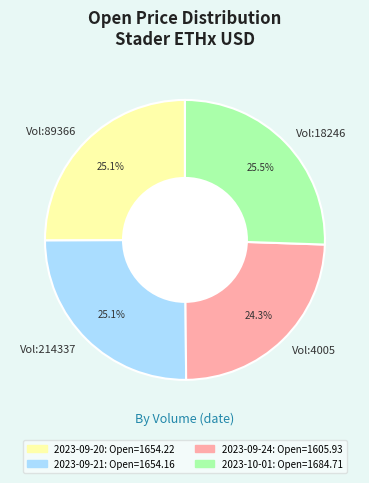

Is the sum of Vol:89366 and Vol:4005 greater than half?

No